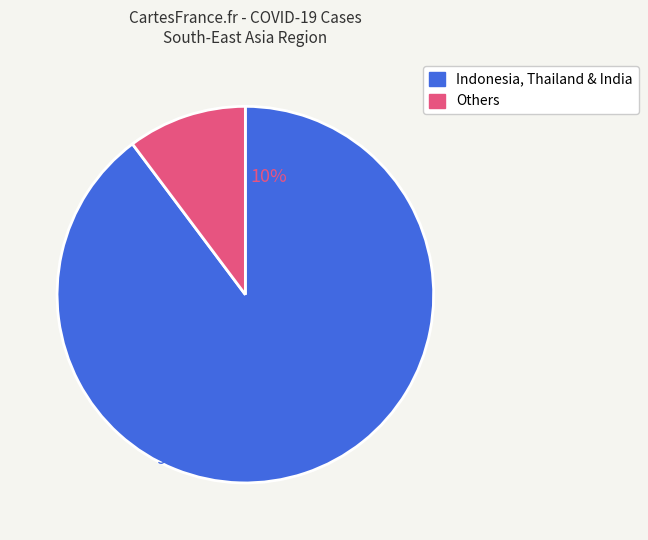

Does any single category account for the majority?

Yes